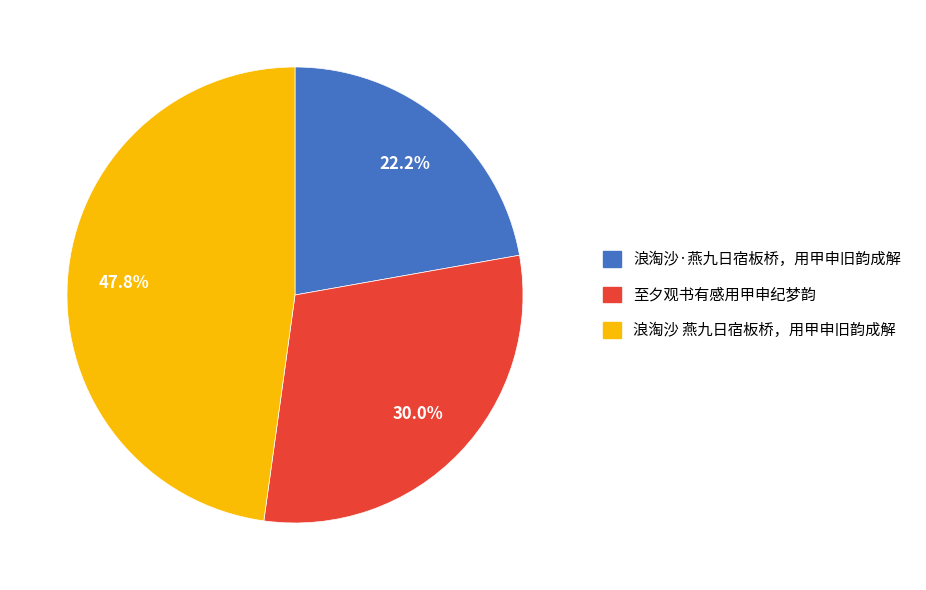

Does any single category account for the majority?

No